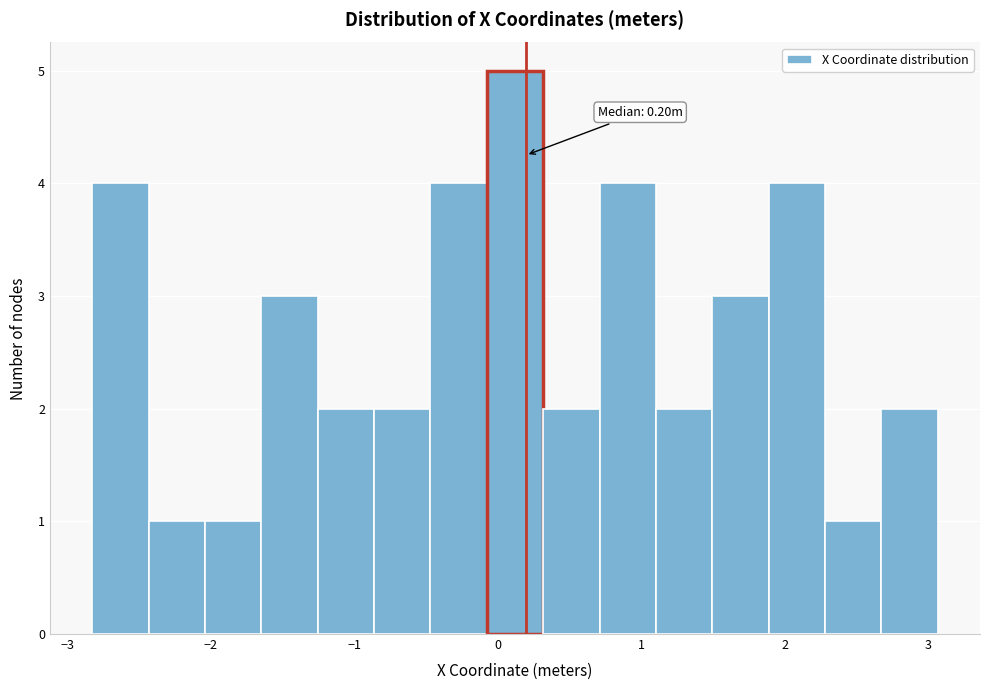

Read against the x-axis, roughly where is the centre of the tallest bar?

0.1